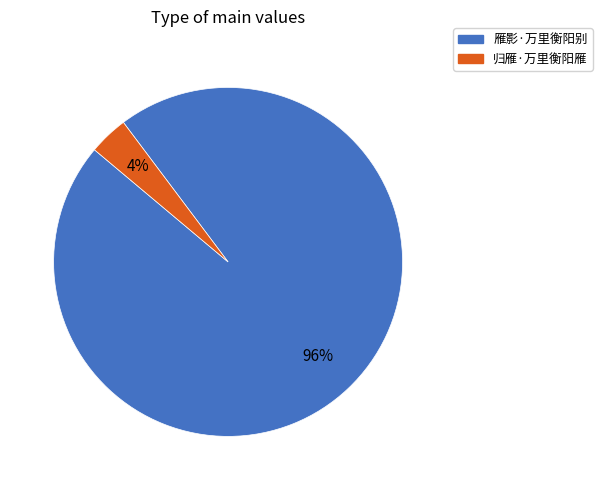

The 雁影·万里衡阳别 slice represents 90% of the pie. True or false?

False